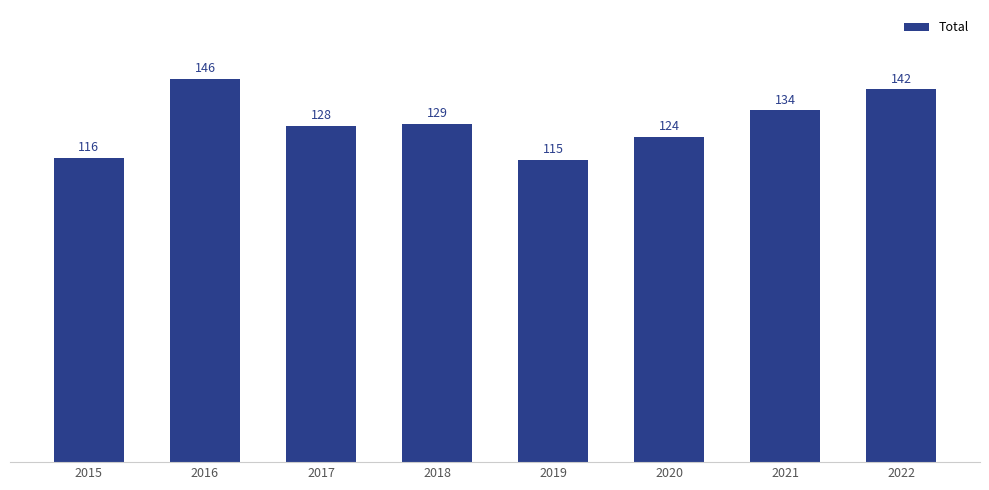

What is the maximum value shown in the chart?

146